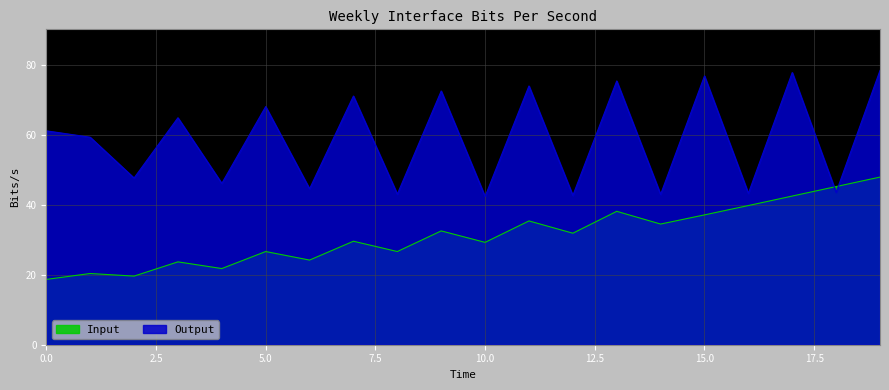

At which label is Output closest to 60?

1